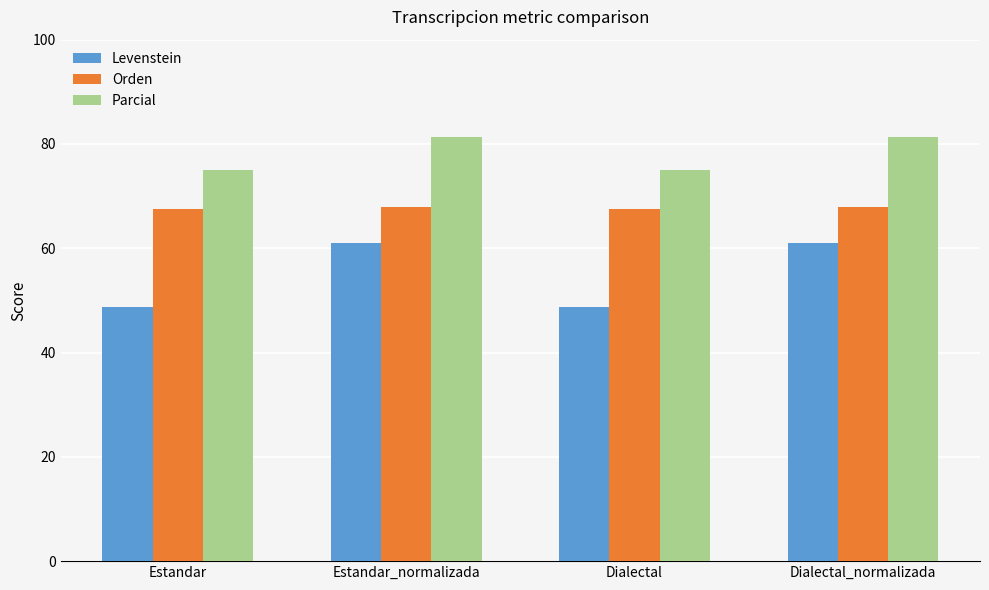

What are all the series names shown in the legend?

Levenstein, Orden, Parcial